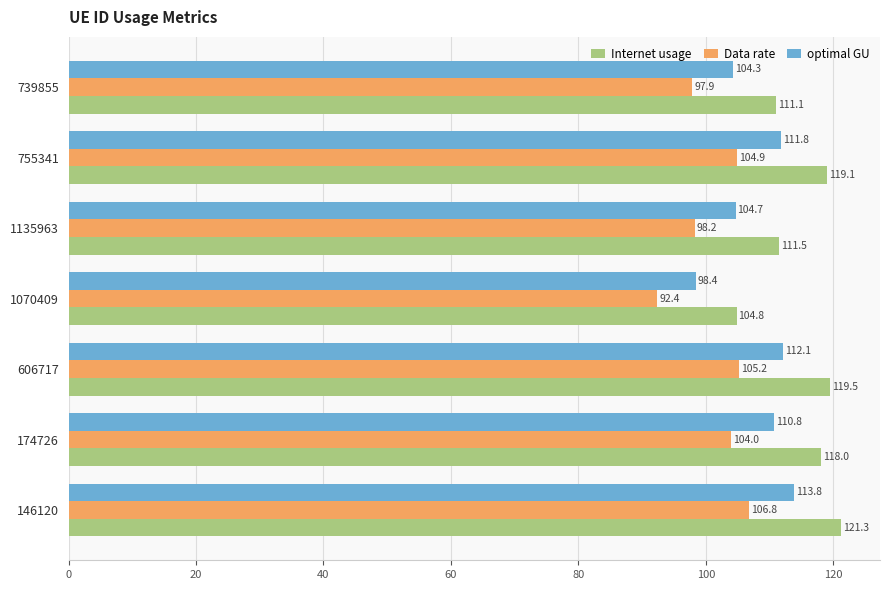

At which category is the sum across all series the highest?

146120